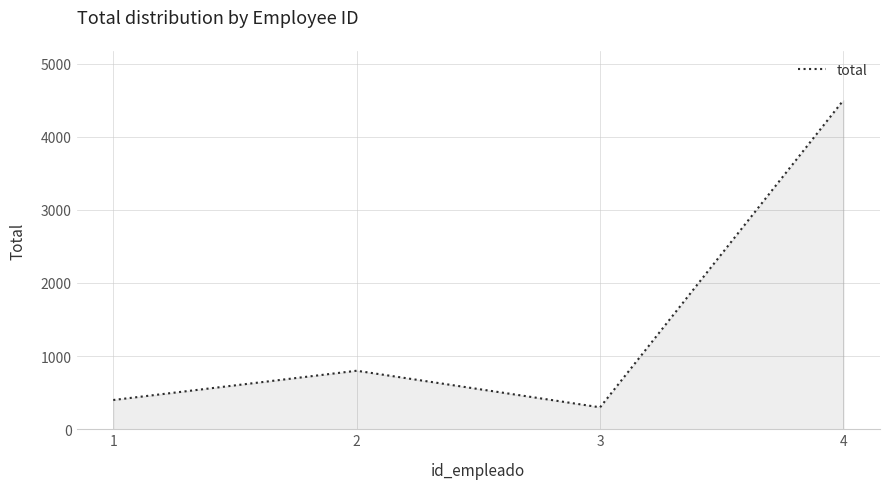

The chart shows a value of 91 at 3. True or false?

False